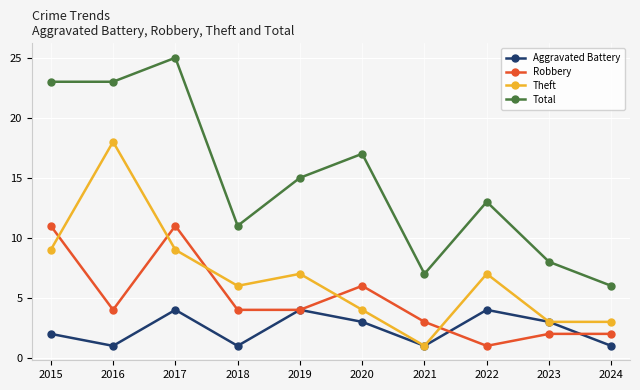

How many interior local valleys does the Aggravated Battery series have?

3